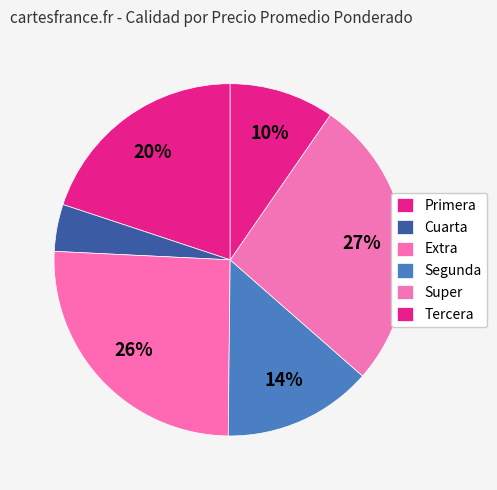

How many segments does this pie chart have?

6